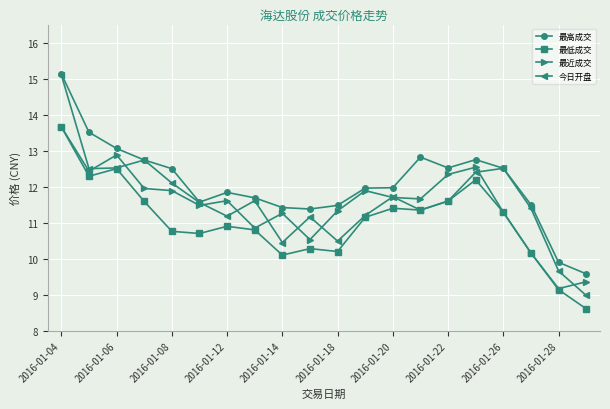

How many values in the 最高成交 series exceed 11?

18